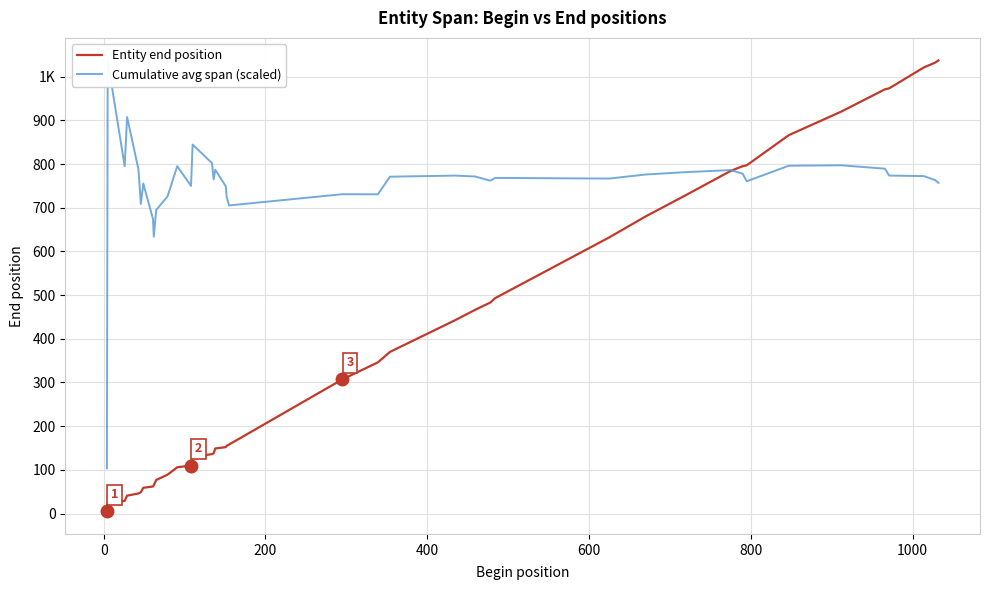

What is the smallest value displayed?

5.0